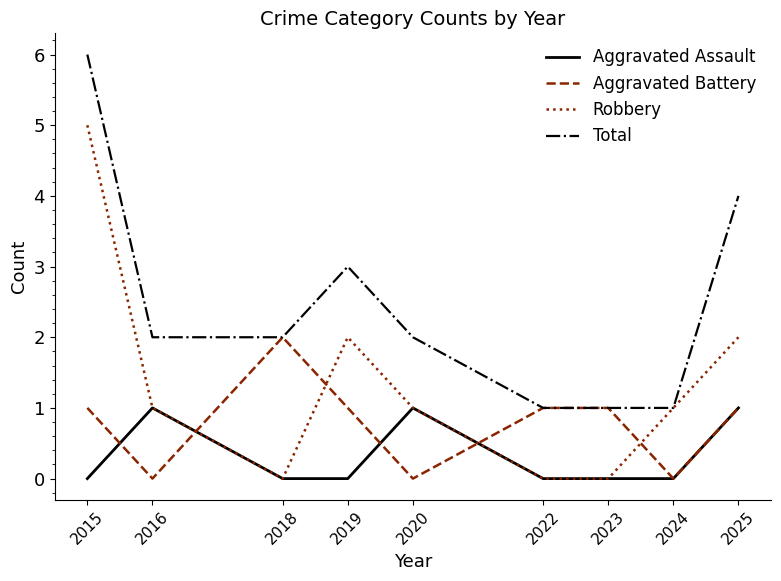

What is the approximate value of Total at 2015?

6